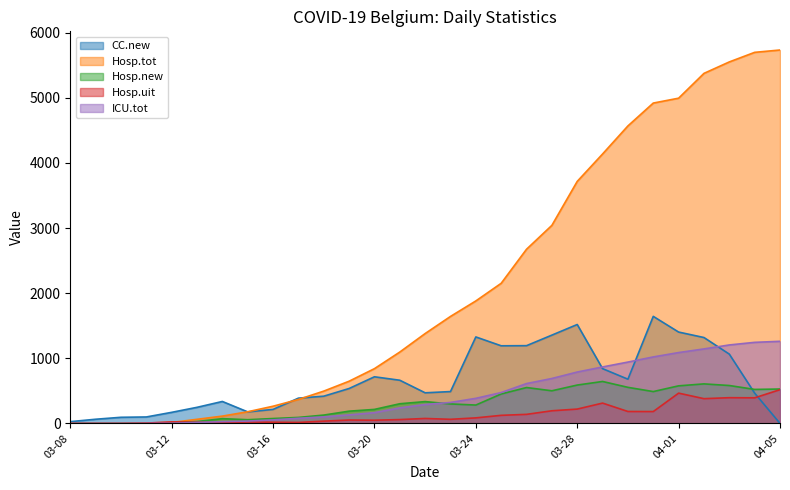

What is the difference between the Hosp.new values at 03-29 and 04-05?

116